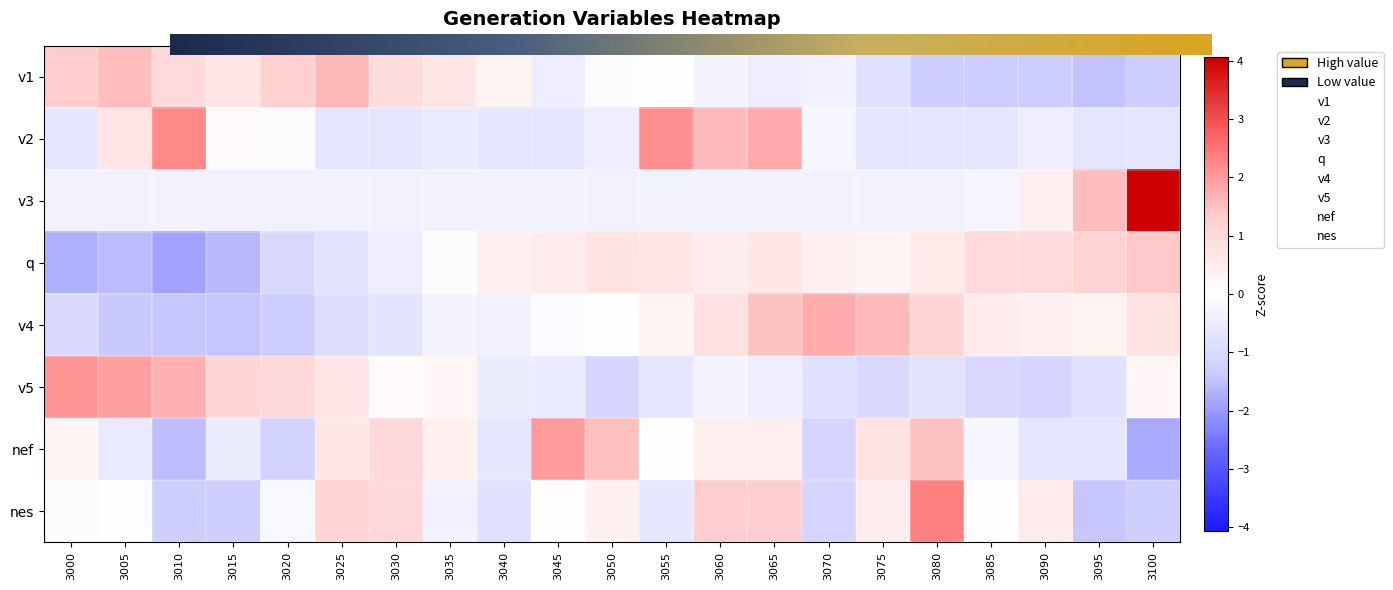

Rank the series at 3070 from highest to lowest value.

v4, q, v2, v3, v1, v5, nef, nes